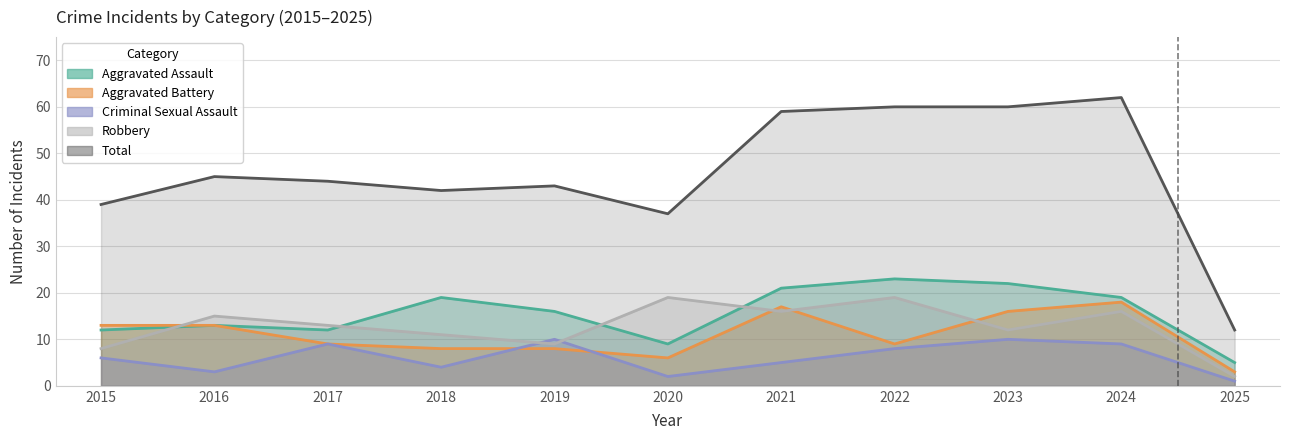

At which category does the chart reach its minimum across all series?

2025